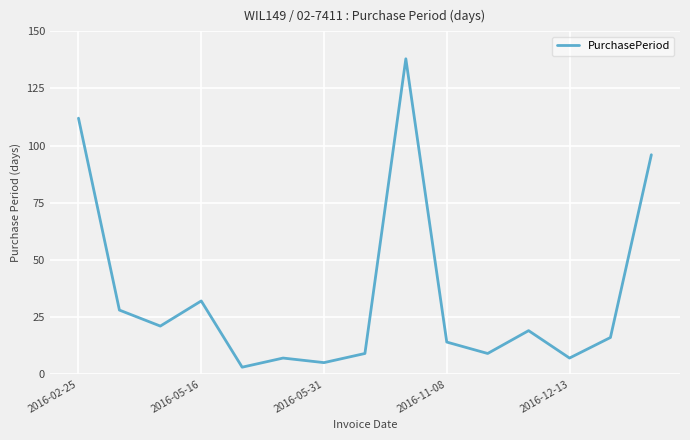

How many distinct data groups are displayed?

1